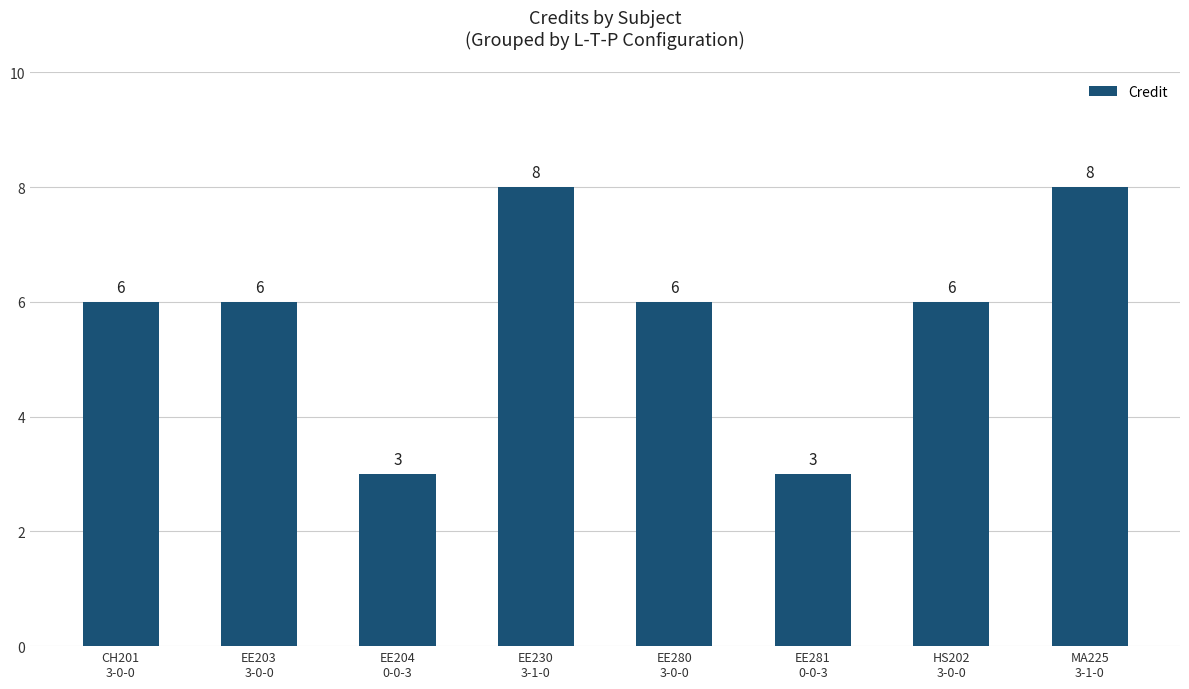

True or false: the data shows 6 at EE280
3-0-0.

True